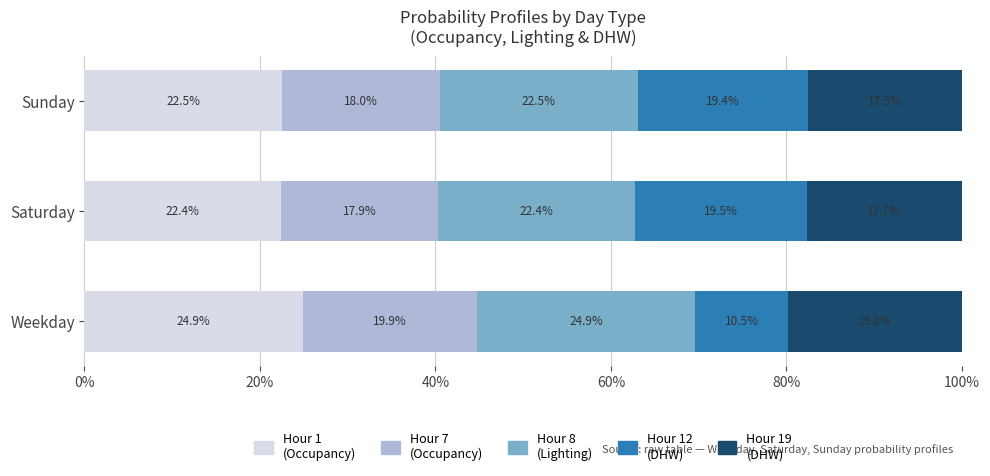

True or false: Hour 1 (Occupancy) has a value of 34.6 at Sunday.

False